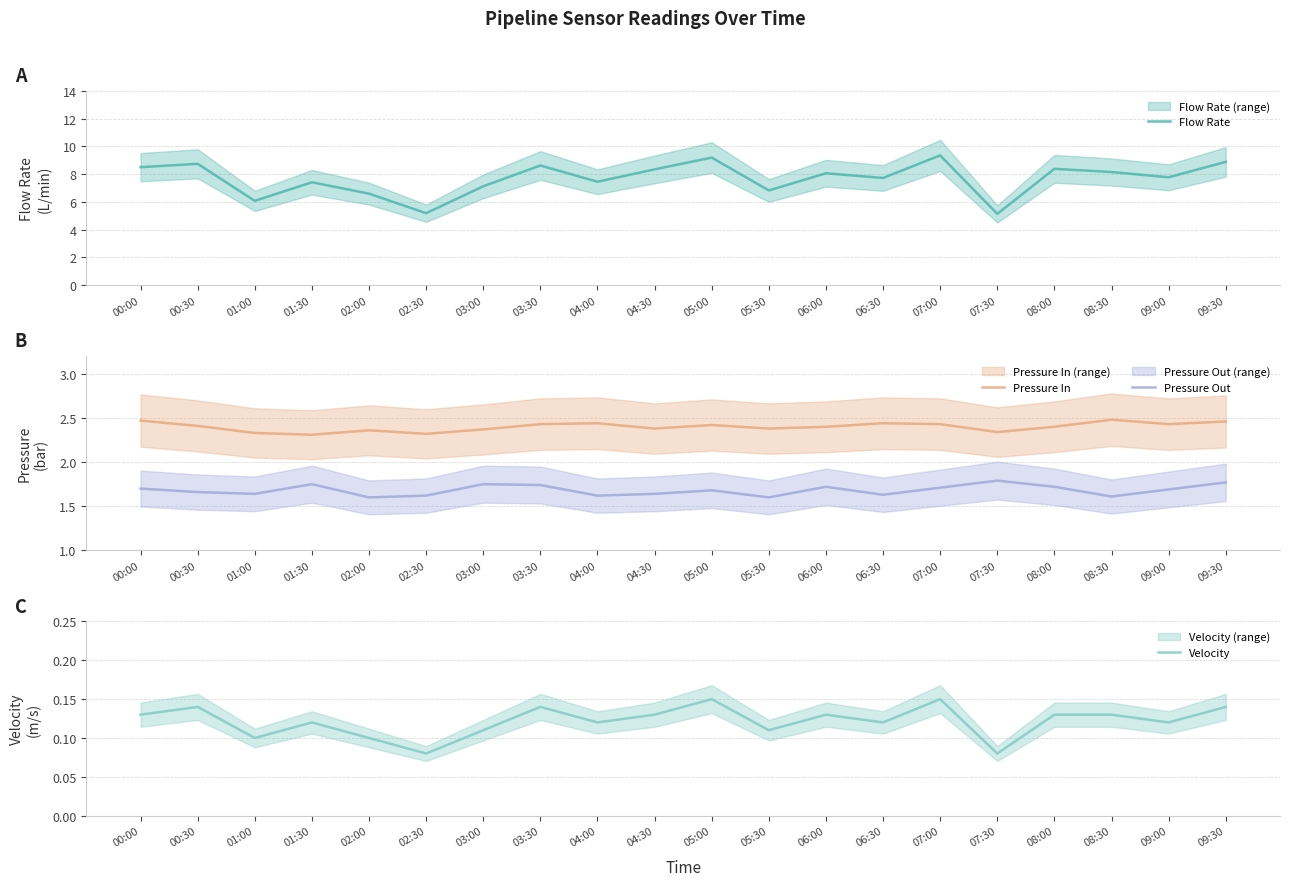

Reading left to right, extract all data points from this chart.

Flow Rate: 00:00=8.5	00:30=8.7	01:00=6.1	01:30=7.4	02:00=6.6	02:30=5.2	03:00=7.1	03:30=8.6	04:00=7.5	04:30=8.3	05:00=9.2	05:30=6.8	06:00=8.1	06:30=7.7	07:00=9.3	07:30=5.1	08:00=8.4	08:30=8.2	09:00=7.8	09:30=8.9
Pressure In: 00:00=2.5	00:30=2.4	01:00=2.3	01:30=2.3	02:00=2.4	02:30=2.3	03:00=2.4	03:30=2.4	04:00=2.4	04:30=2.4	05:00=2.4	05:30=2.4	06:00=2.4	06:30=2.4	07:00=2.4	07:30=2.3	08:00=2.4	08:30=2.5	09:00=2.4	09:30=2.5
Pressure Out: 00:00=1.7	00:30=1.7	01:00=1.6	01:30=1.8	02:00=1.6	02:30=1.6	03:00=1.8	03:30=1.7	04:00=1.6	04:30=1.6	05:00=1.7	05:30=1.6	06:00=1.7	06:30=1.6	07:00=1.7	07:30=1.8	08:00=1.7	08:30=1.6	09:00=1.7	09:30=1.8
Velocity: 00:00=0.1	00:30=0.1	01:00=0.1	01:30=0.1	02:00=0.1	02:30=0.1	03:00=0.1	03:30=0.1	04:00=0.1	04:30=0.1	05:00=0.1	05:30=0.1	06:00=0.1	06:30=0.1	07:00=0.1	07:30=0.1	08:00=0.1	08:30=0.1	09:00=0.1	09:30=0.1